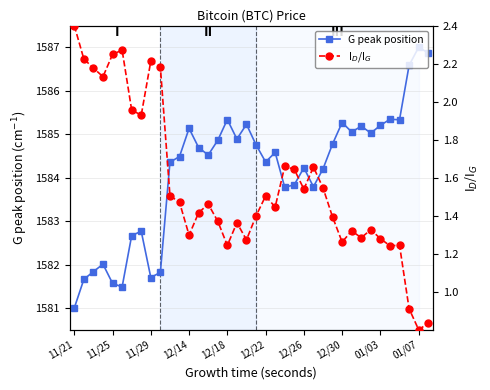

At which label does G peak position reach its minimum?

11/21